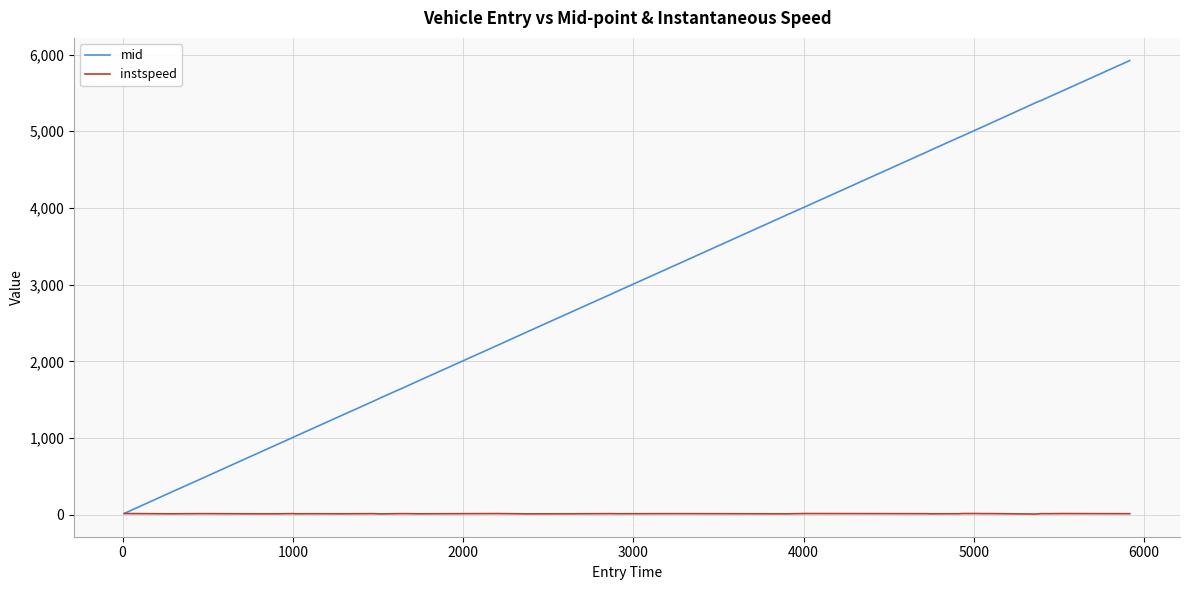

What is the highest value of the mid series?

5921.5